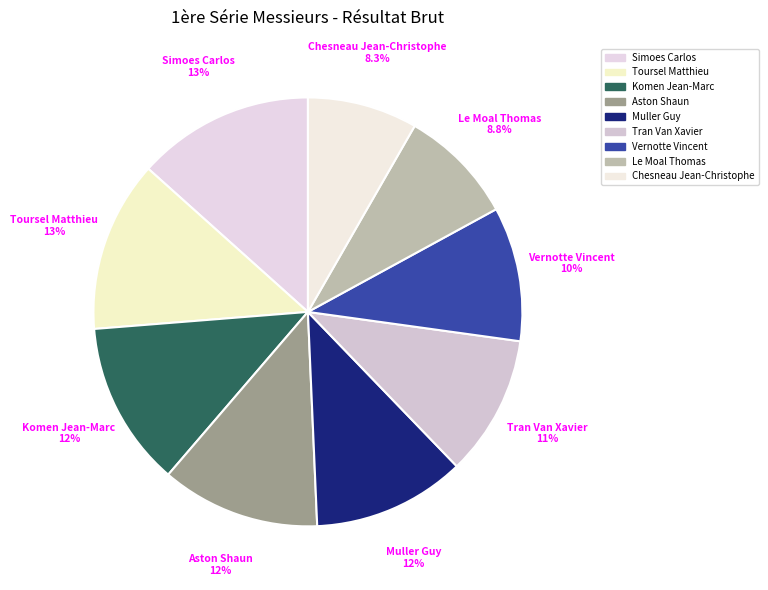

To the nearest percent, what is the average slice percentage?

11%